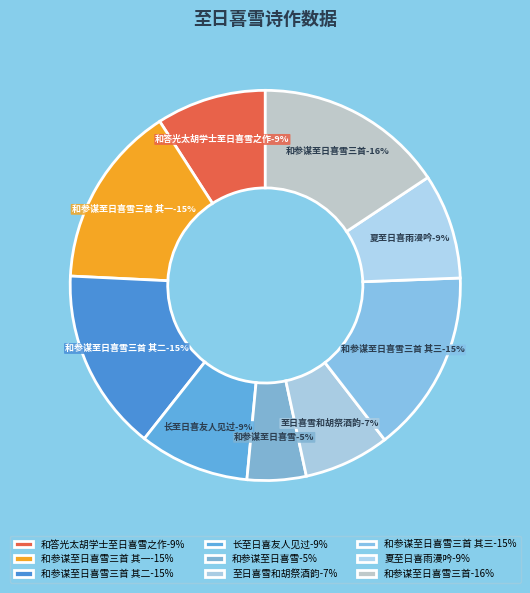

Combined, what portion of the pie is 和参谋至日喜雪三首 and 和参谋至日喜雪?

20.6%